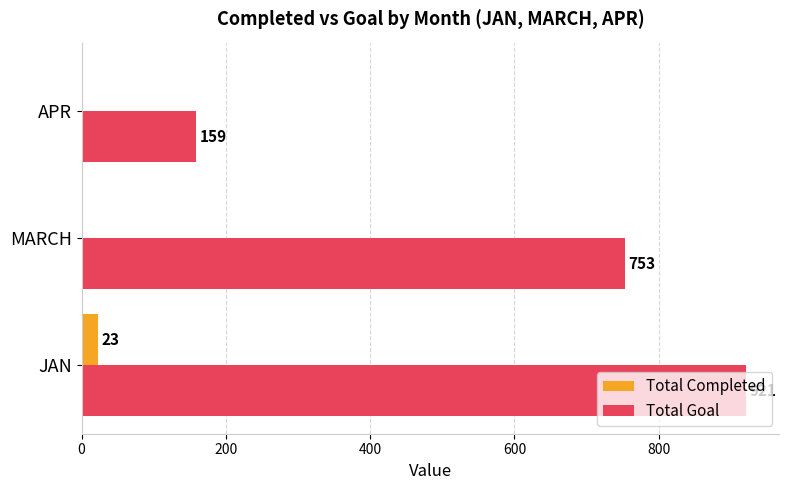

Which category has the highest value in the Total Completed series?

JAN